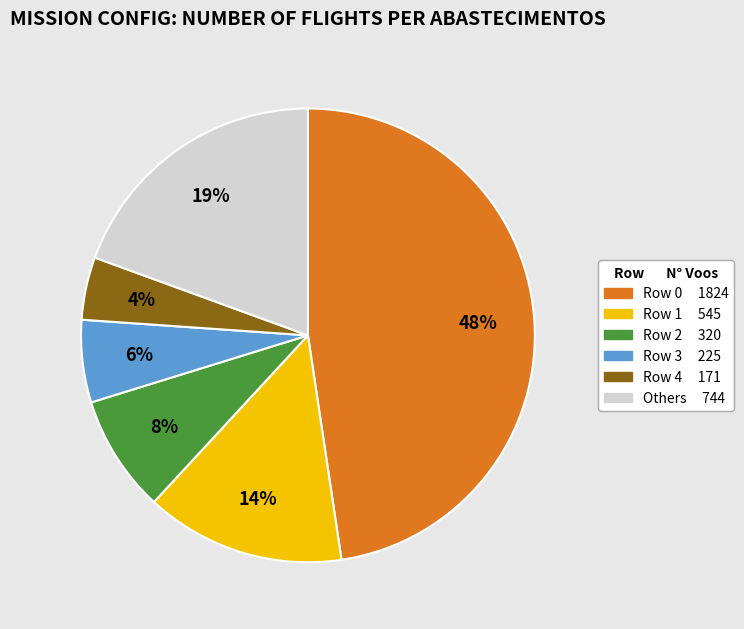

Is there any slice that represents more than half of the pie?

No